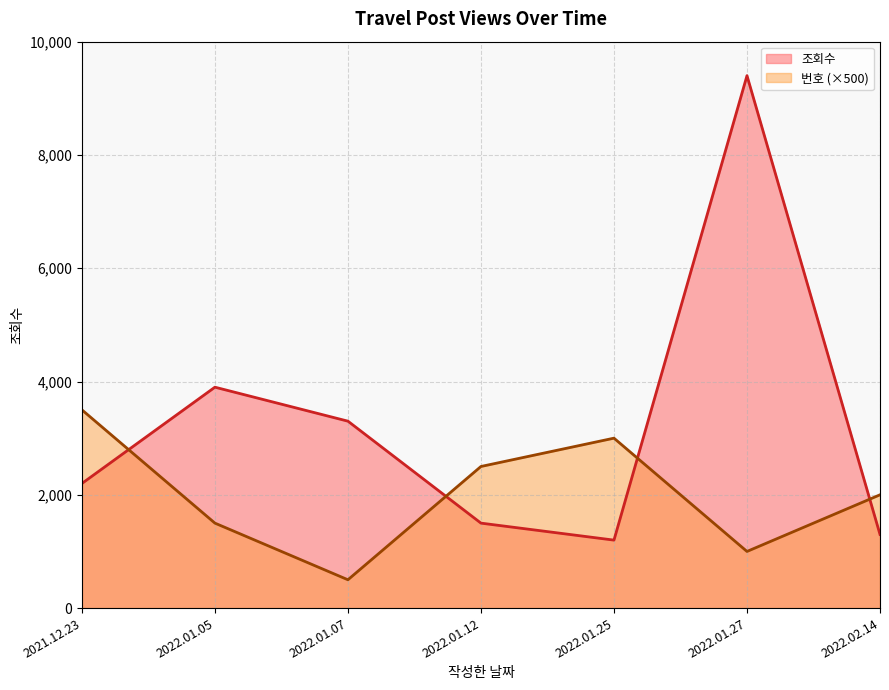

How many intersections are there between 번호 (×500) line and 조회수 line?

4